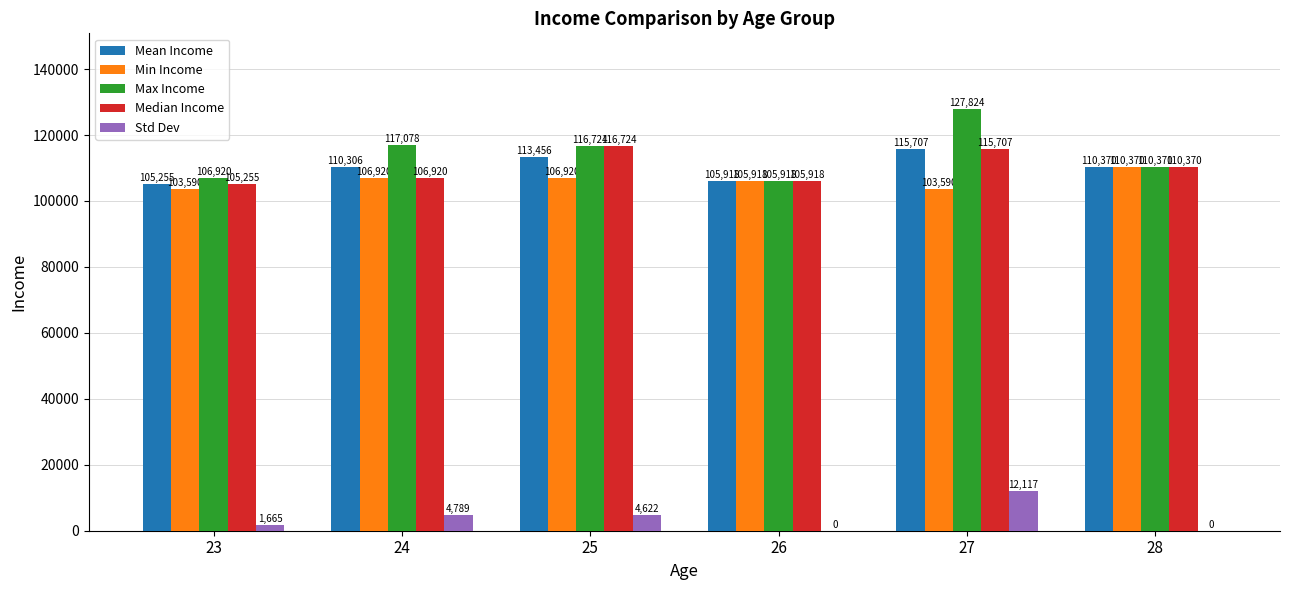

Which category has the highest value across all series?

27